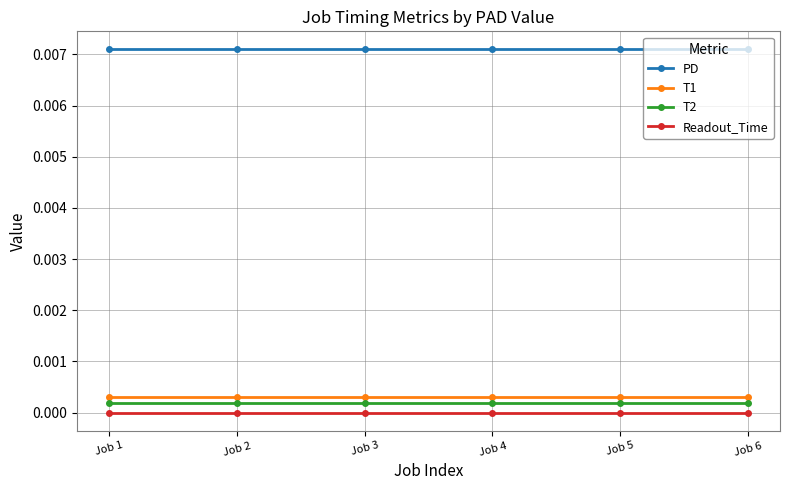

True or false: Readout_Time has a value of 0.0 at Job 2.

True